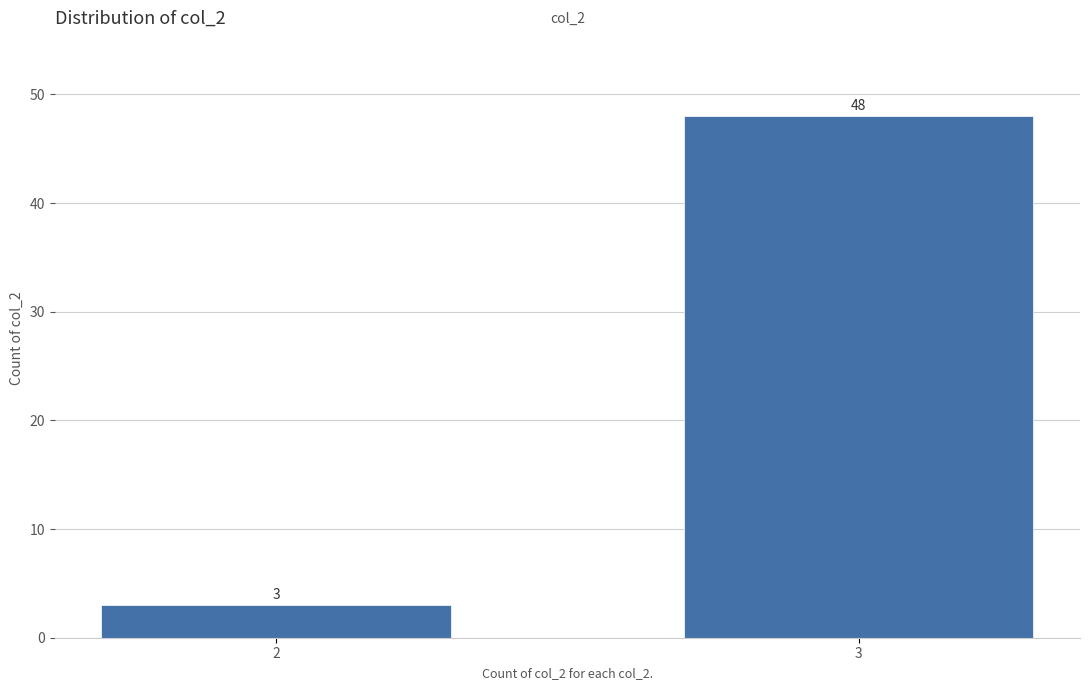

Reading right to left, extract all data points from this chart.

48	3